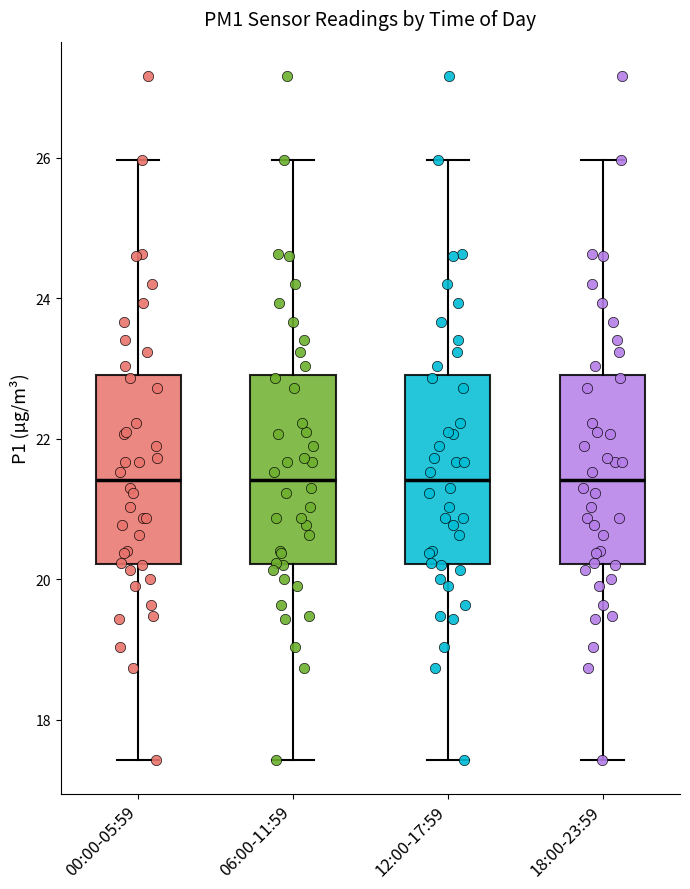

Where does the upper whisker of the box for 06:00-11:59 end on the y-axis? The values are not printed on the chart, so give them approximately, as read against the axis.

26.0